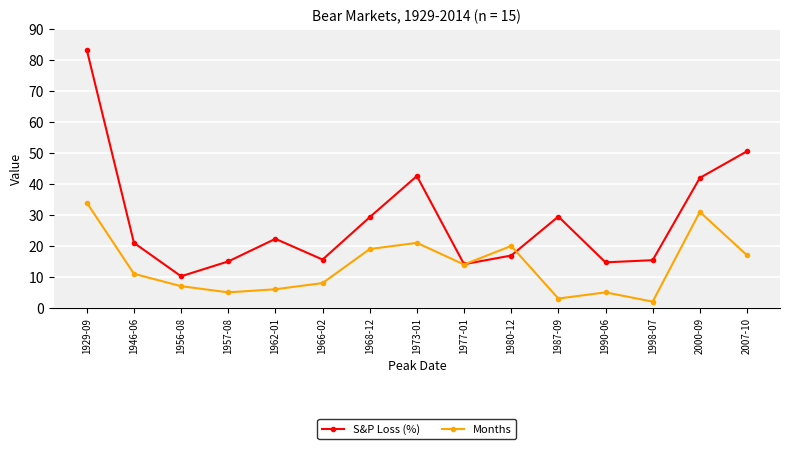

What is the sum of all Months values?

203.0